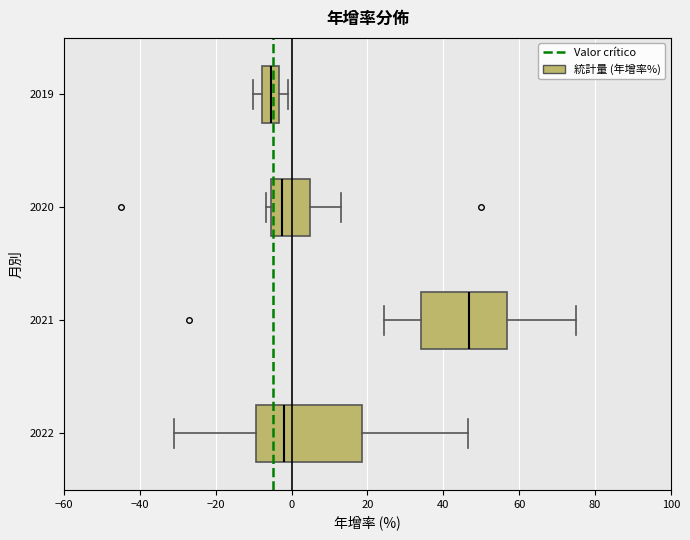

Which box's median line is the furthest to the left?

2019